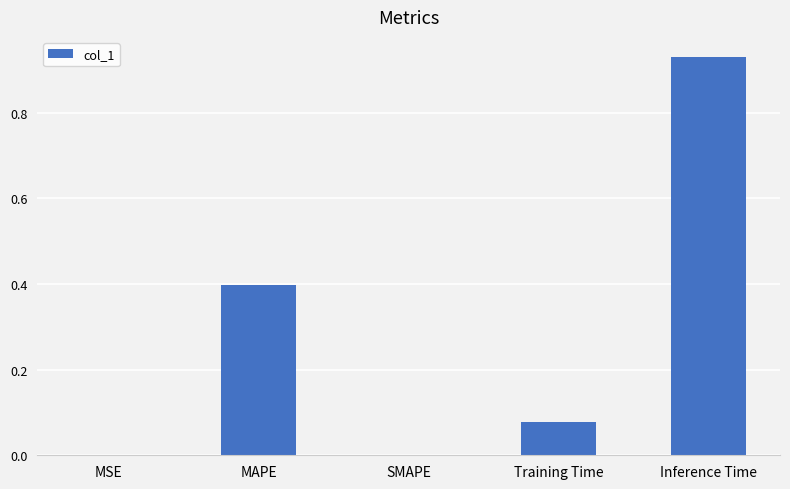

What is the change in value from MSE to MAPE?

+0.4